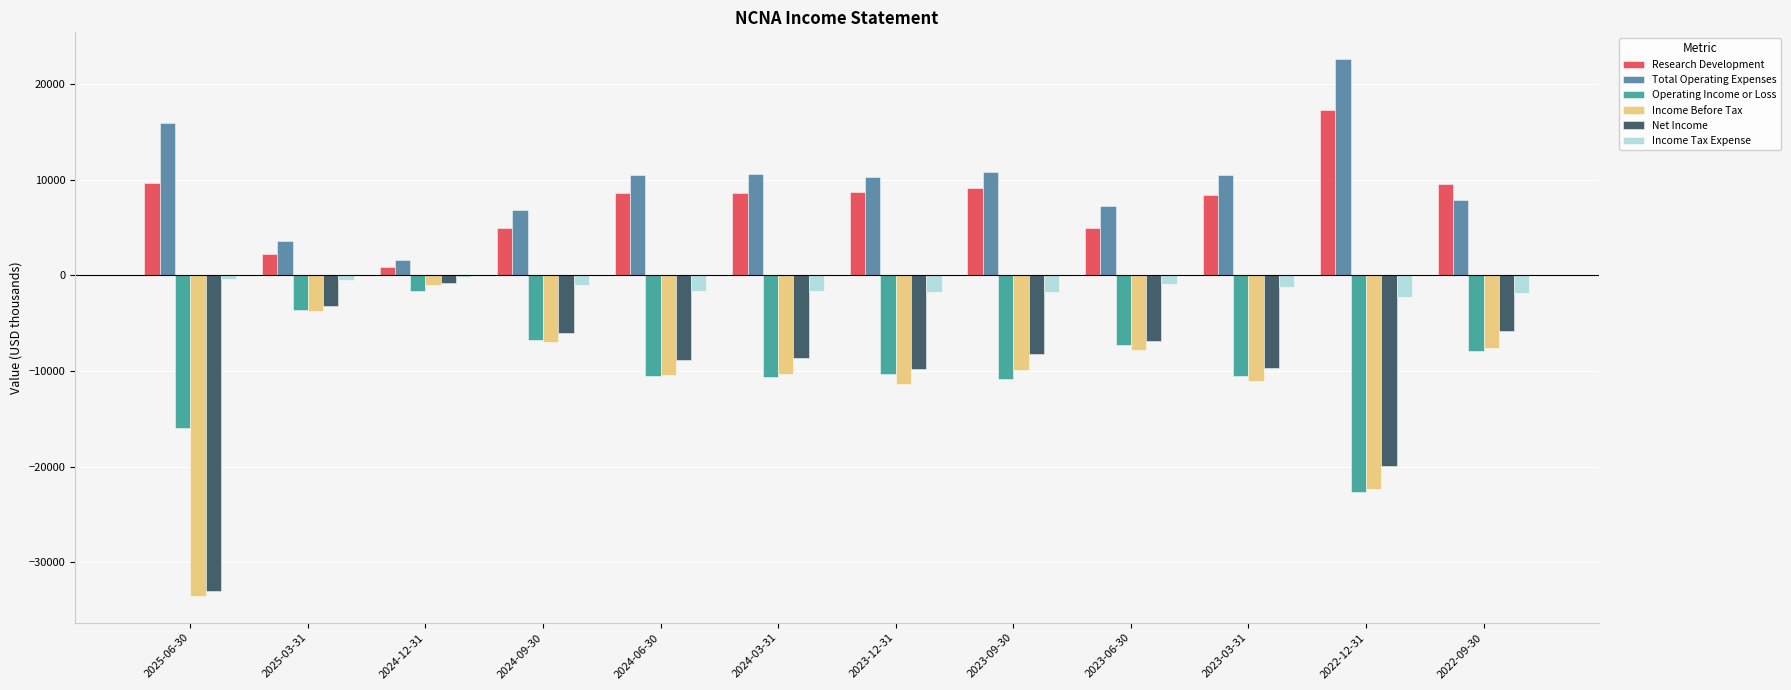

What is the difference between the highest and lowest values at 2022-12-31?

45200